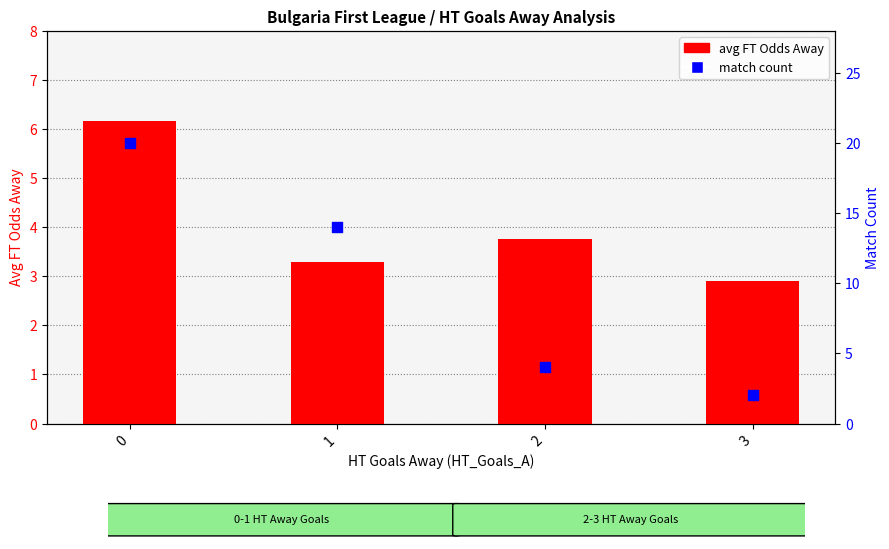

Which series has the largest Y range (max minus min)?

Match Count